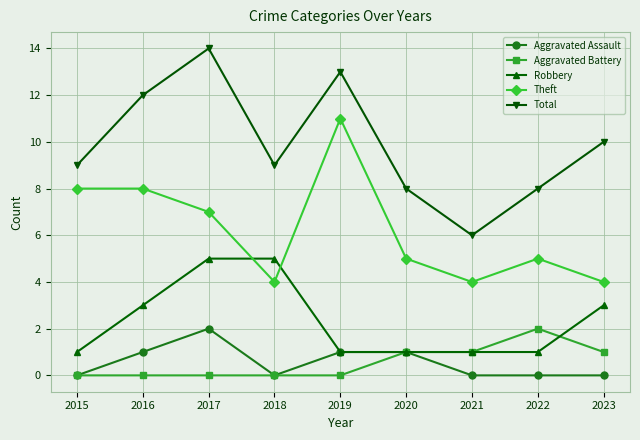

True or false: Aggravated Battery has more than 0 points higher than both neighbors.

True